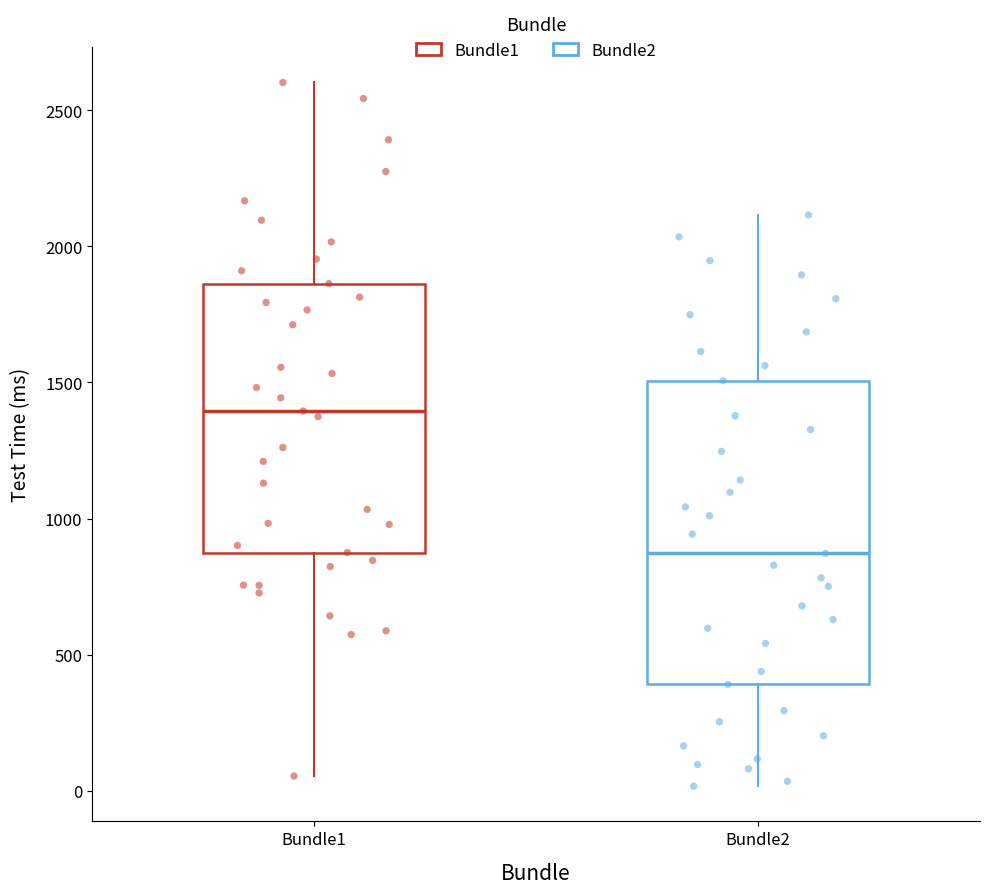

Reading left to right, read every box against the y-axis: the position of its median line, the range the box covers, and the ends of its whiskers. The values are not printed on the chart, so give them approximately, as read against the axis.

Bundle1: median 1400, box 900 to 1850, whiskers 50 to 2600
Bundle2: median 850, box 400 to 1500, whiskers 0 to 2100